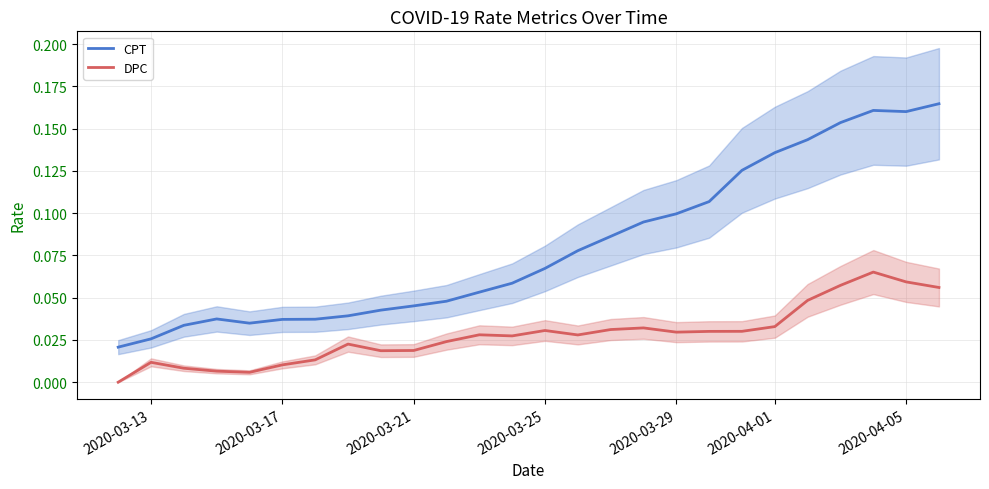

What is the sum of all DPC values?

0.7